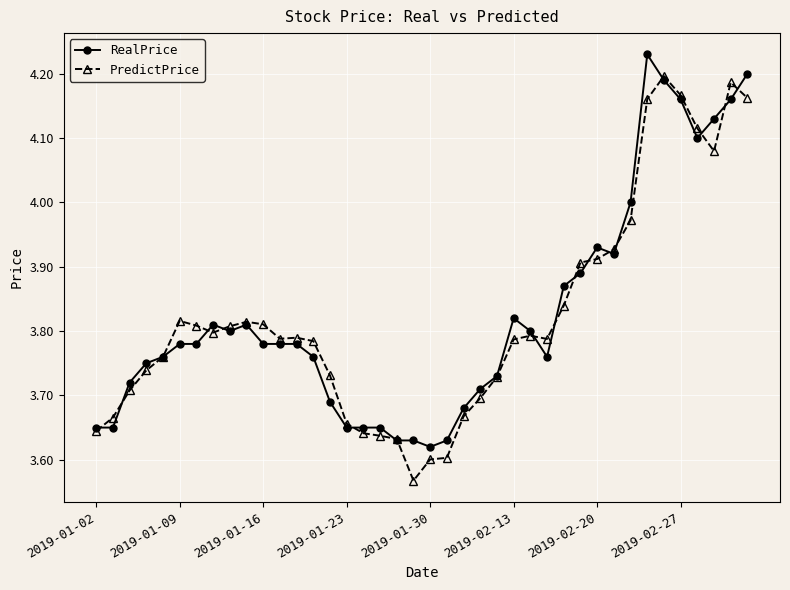

True or false: PredictPrice has more than 2 points higher than both neighbors.

True